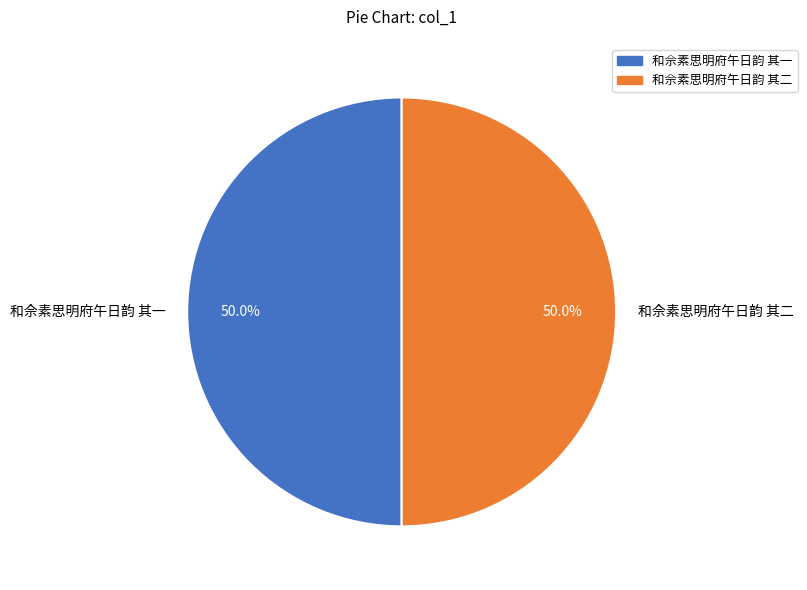

Count the number of slices in the pie.

2